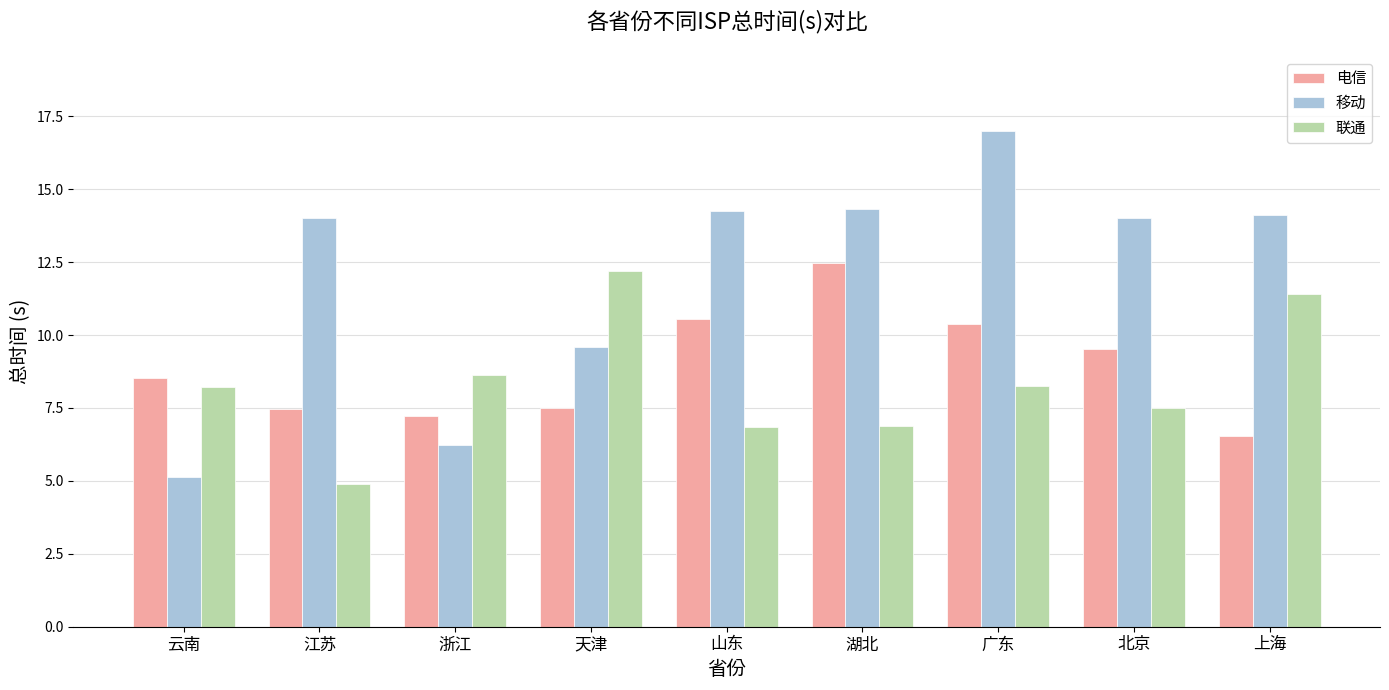

What is the label of the 3rd bar from the right?

广东